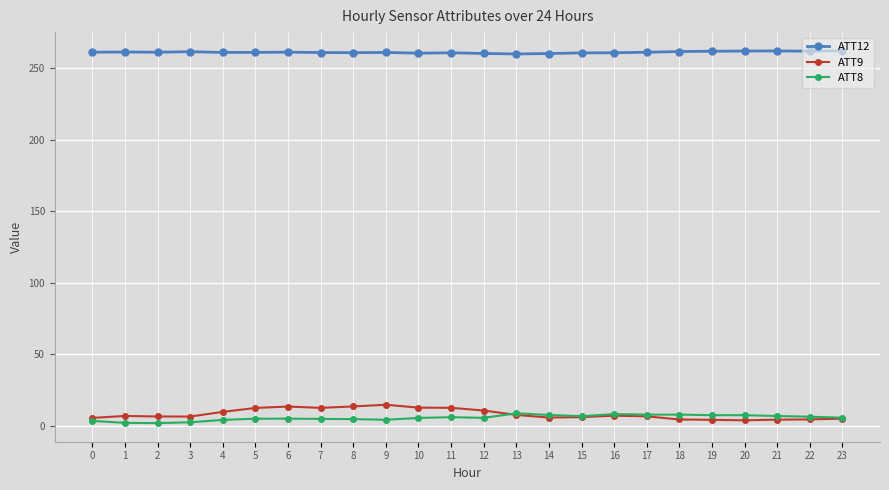

What is the sum of all ATT12 values?

6265.8